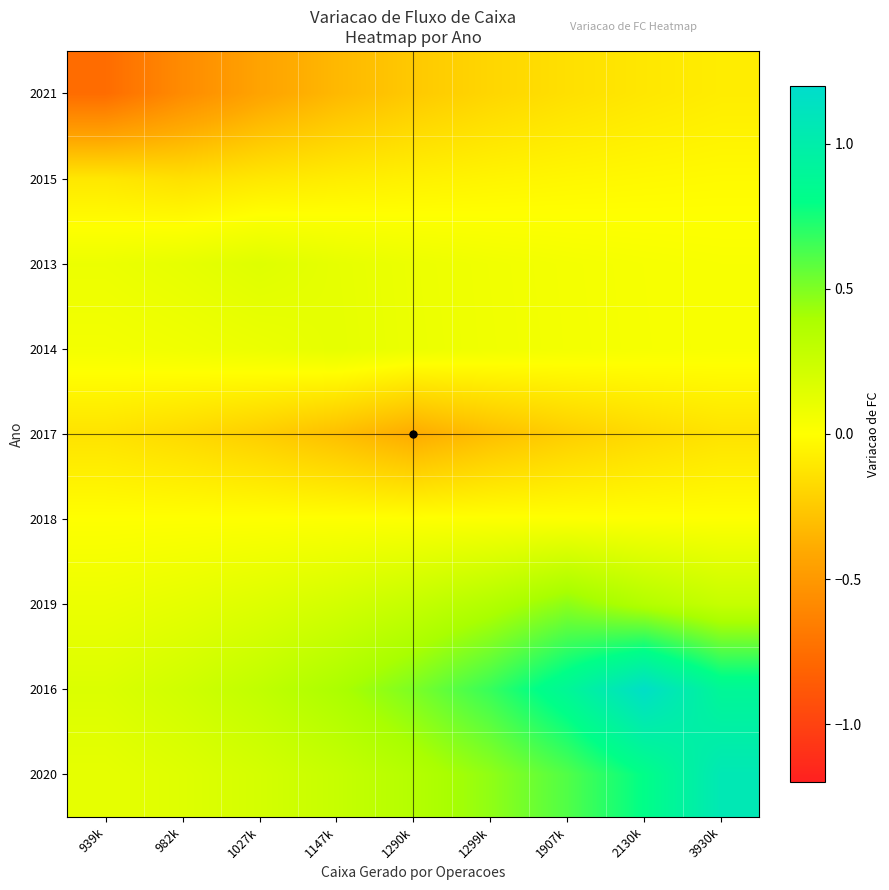

What is the spread (max minus min) of values at 982k?

0.8